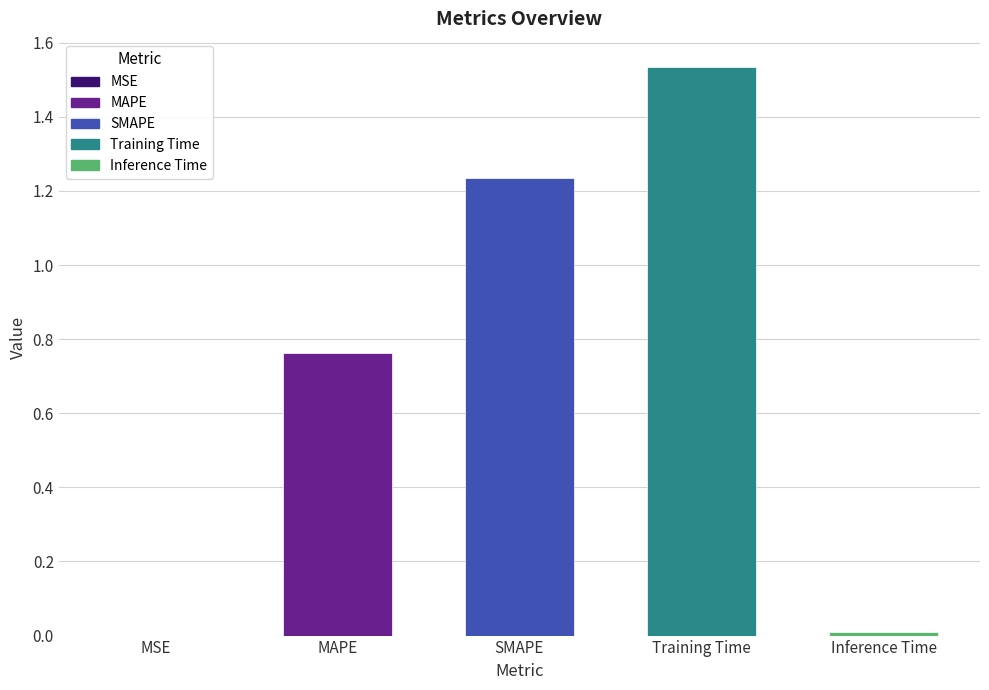

What is the sum of all values?

3.5